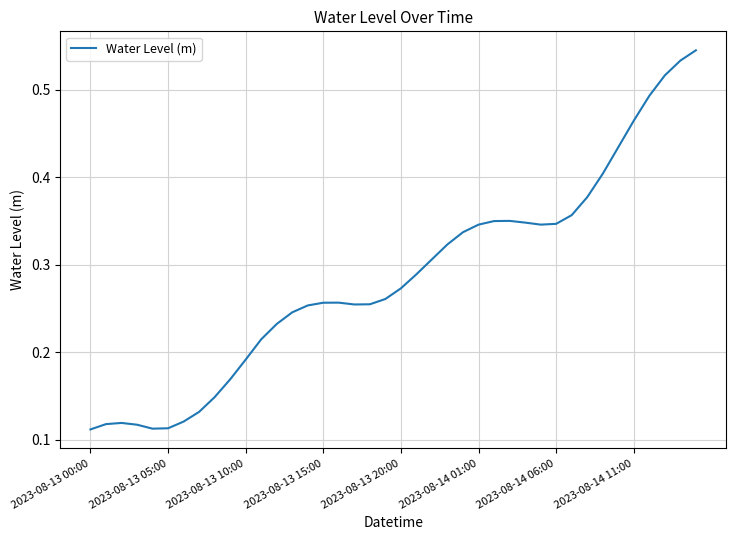

Does the chart have visible grid lines?

Yes